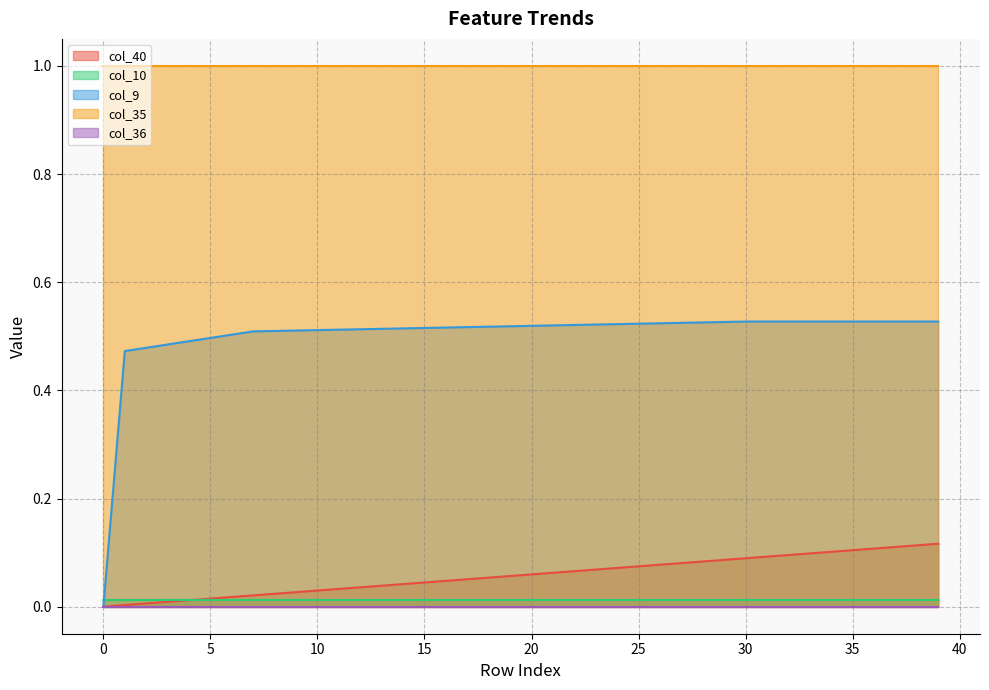

How many lines are shown in the chart?

5